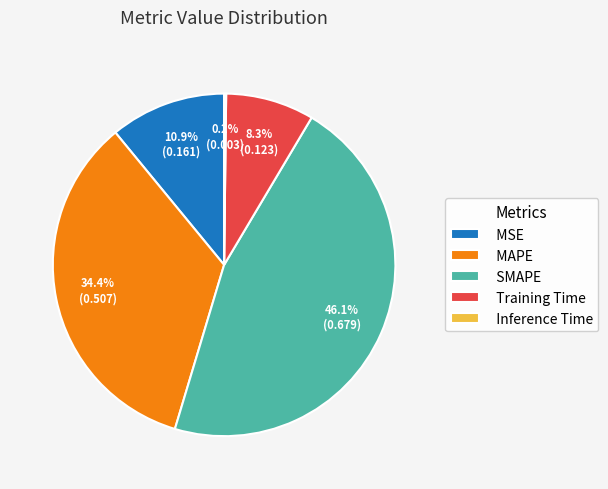

The SMAPE slice represents 41% of the pie. True or false?

False